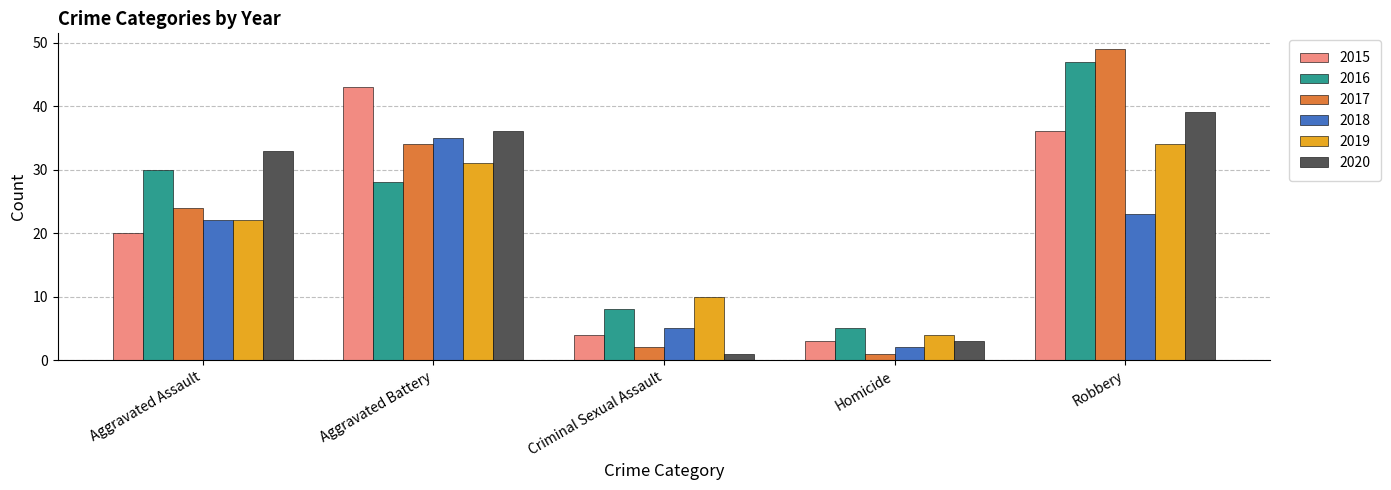

What is the total value across all series at Robbery?

228